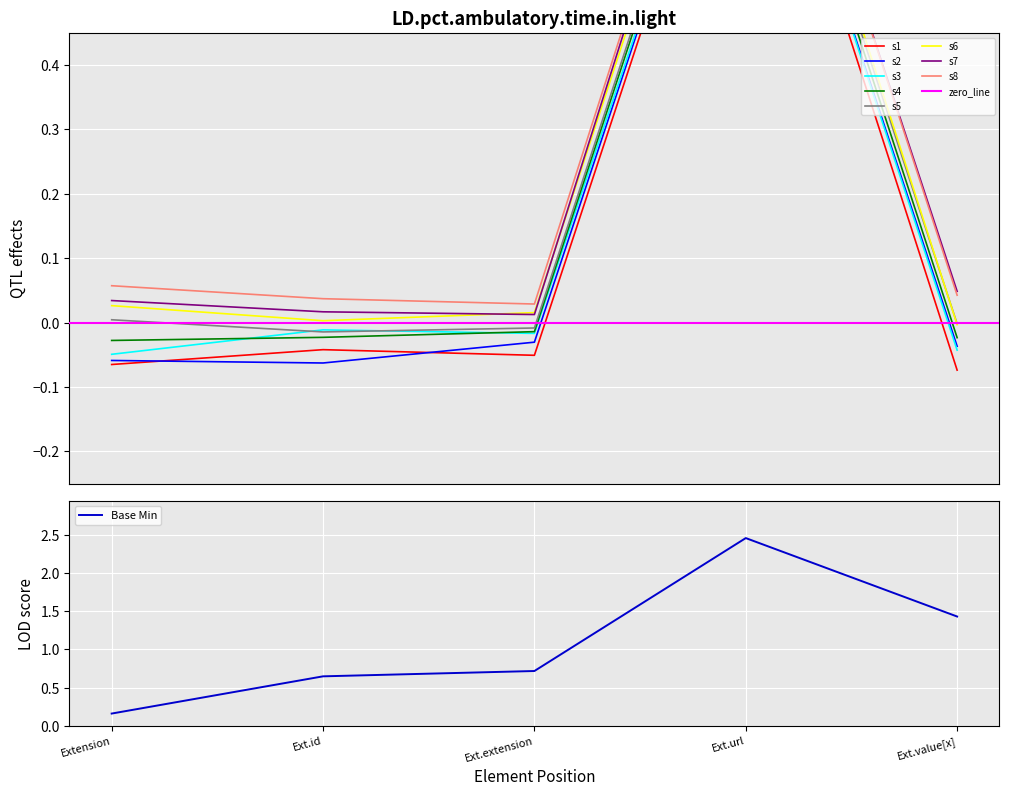

List the labels in order of Base Min value, largest first.

Ext.url, Ext.value[x], Ext.extension, Ext.id, Extension